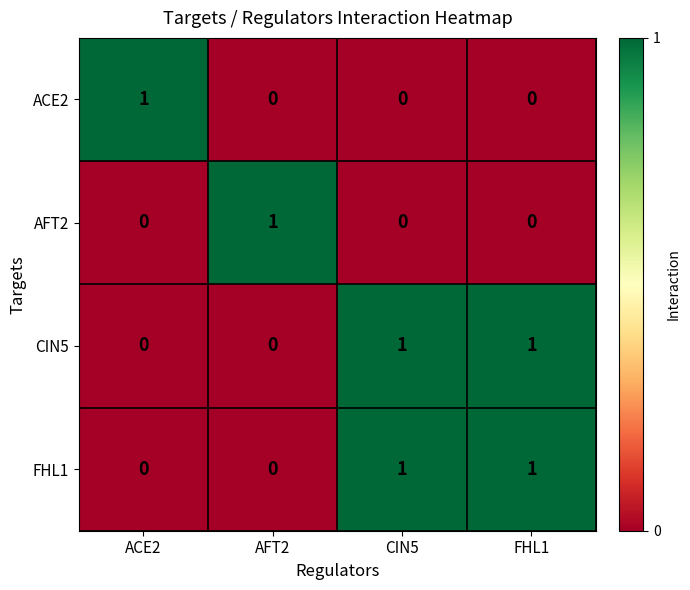

At which label does ACE2 reach its peak?

ACE2